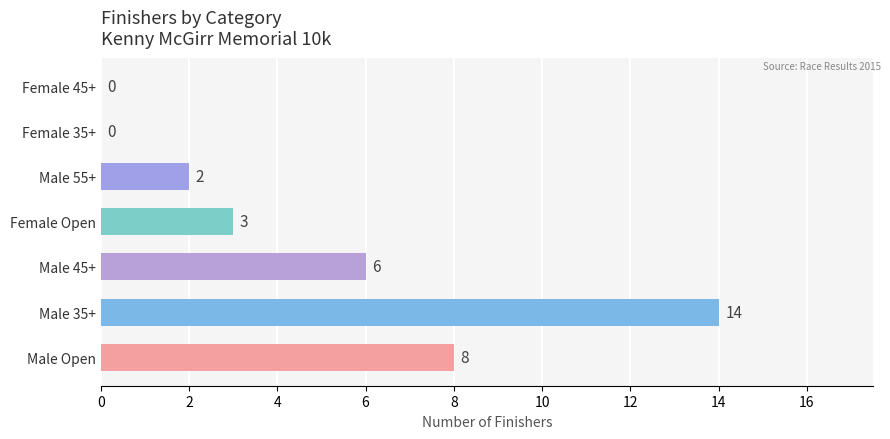

What is the sum of the values at Female Open and Male Open?

11